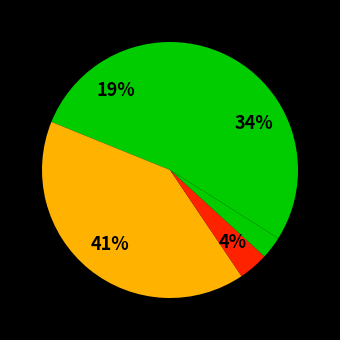

How many slices are in this pie chart?

5